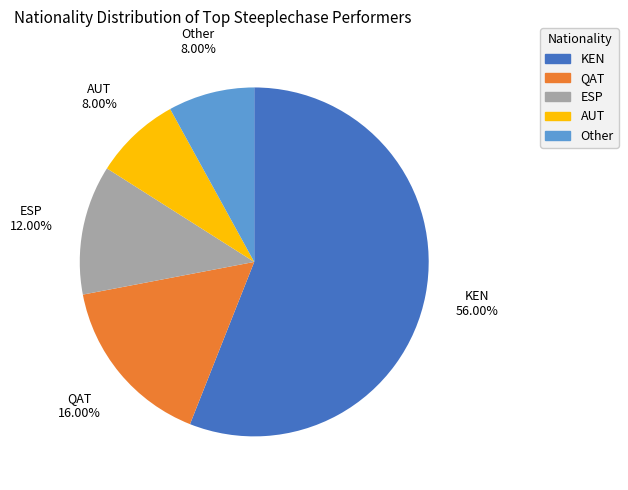

To the nearest percent, what portion does KEN represent?

56%